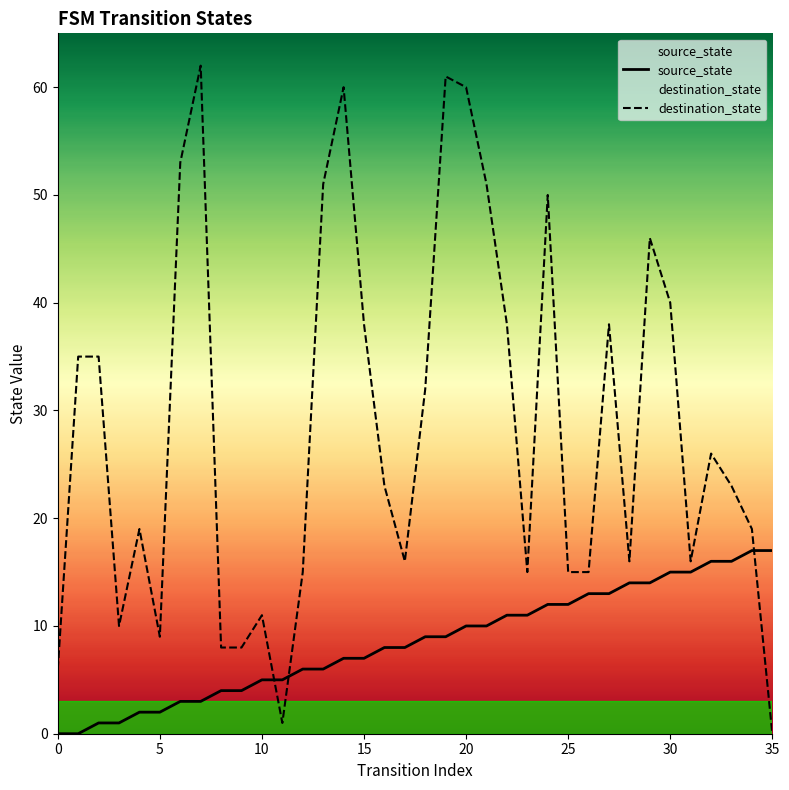

Which series has the largest total across all categories?

destination_state